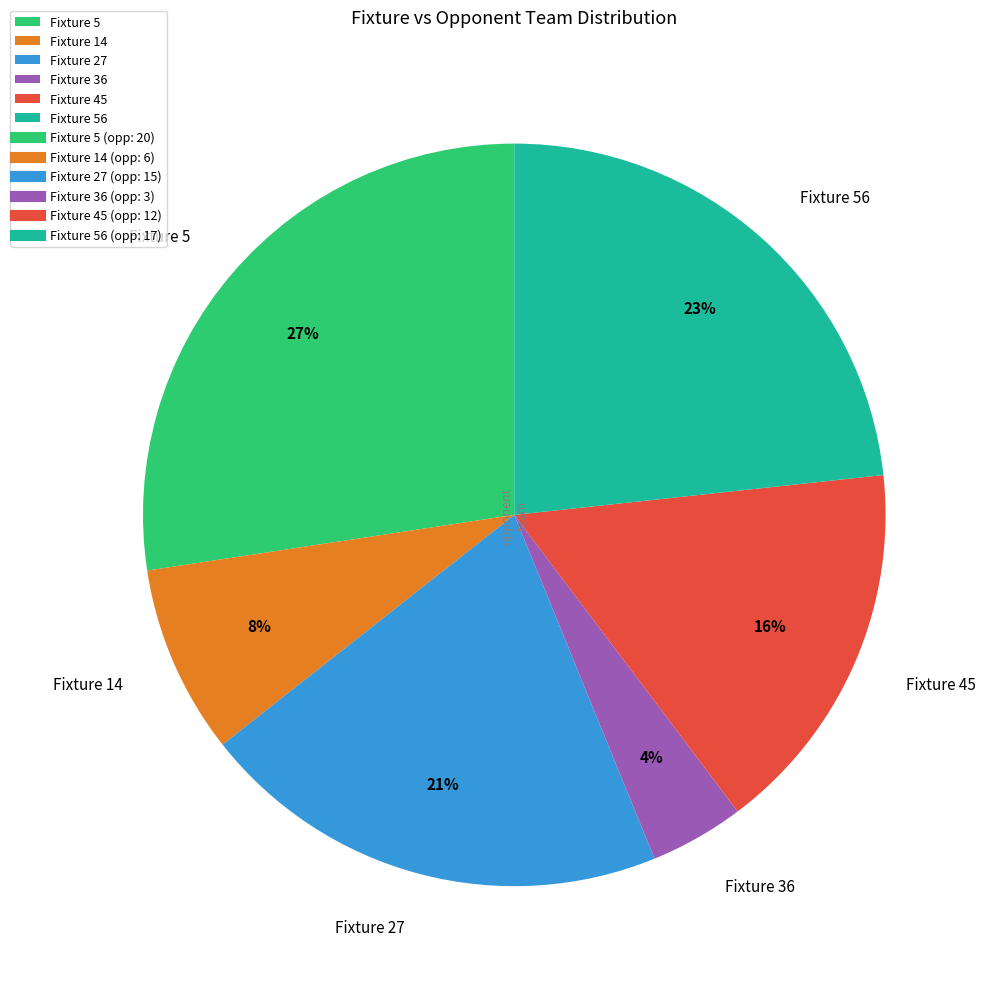

Does any single category account for the majority?

No